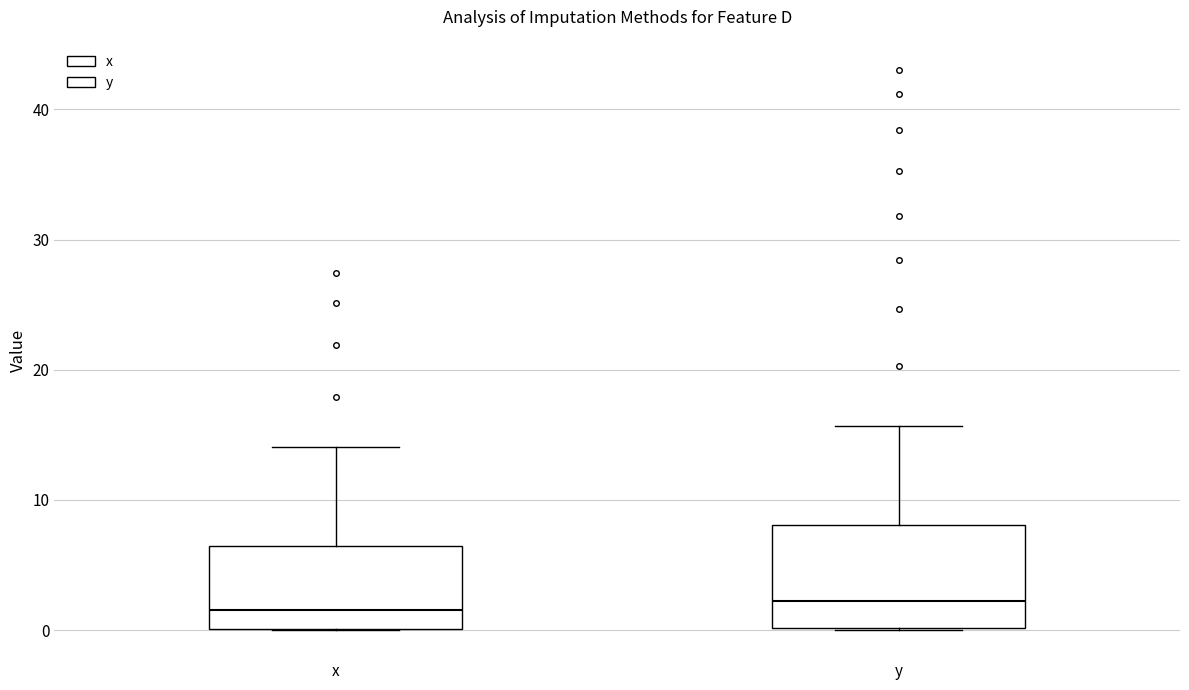

Comparing the boxes themselves (not the whiskers), which one is the tallest?

y